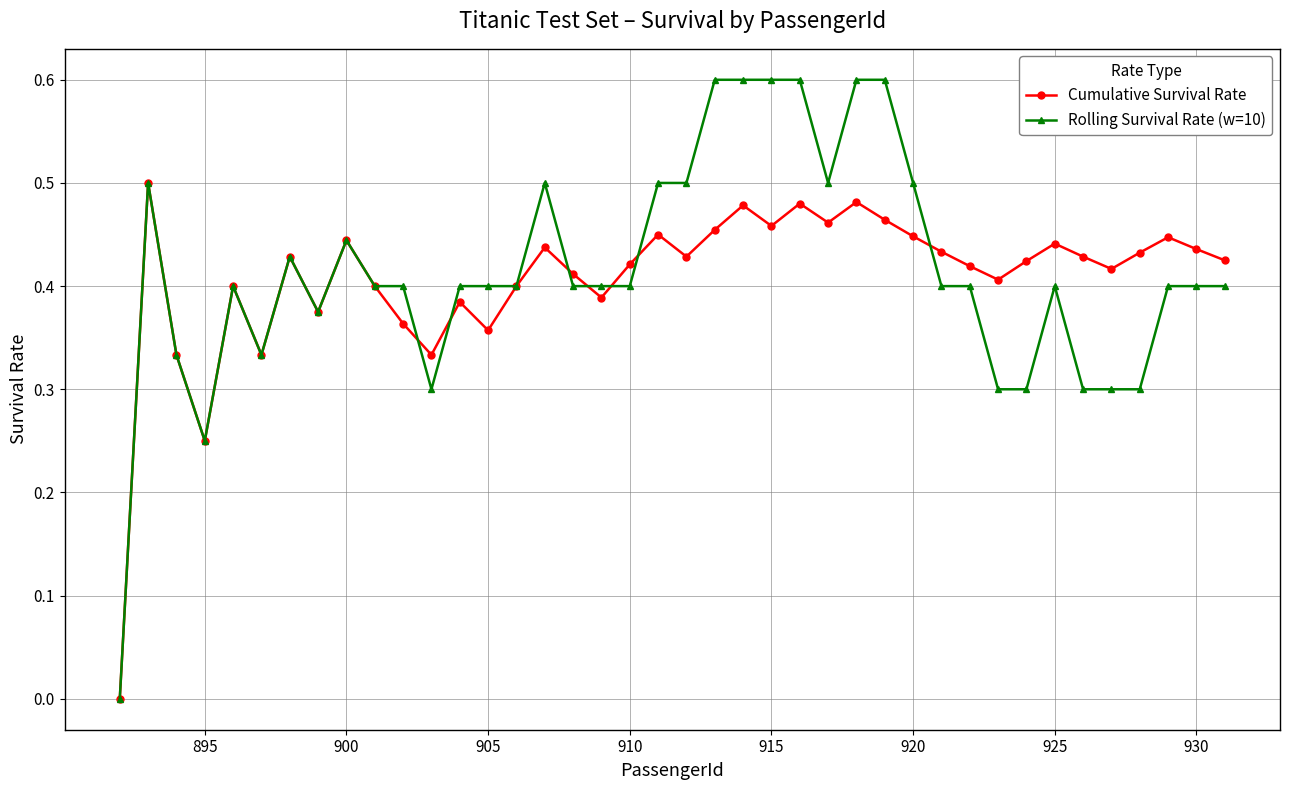

What are all the series names shown in the legend?

Cumulative Survival Rate, Rolling Survival Rate (w=10)